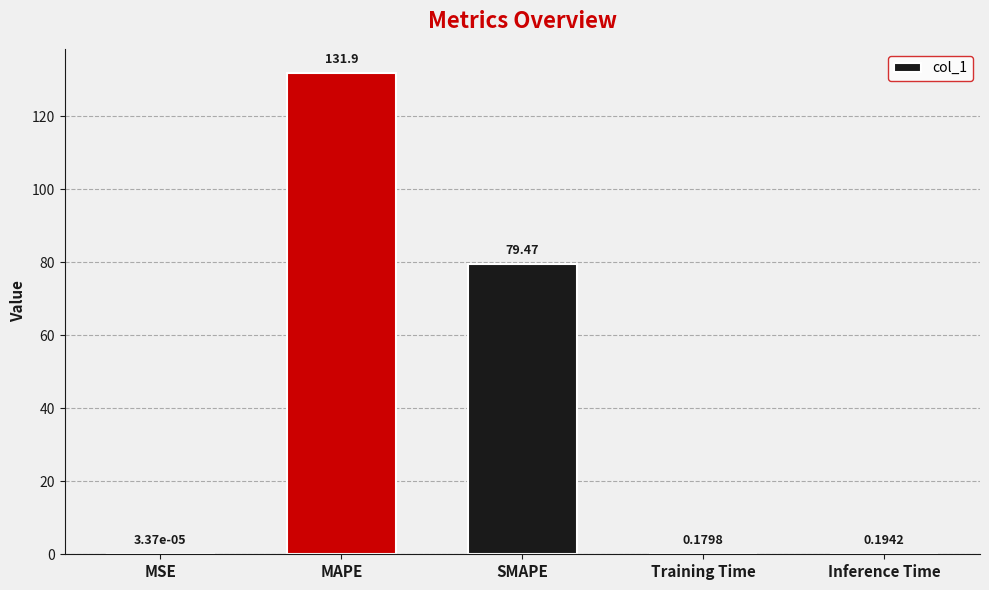

Which category has the highest value across all series?

MAPE